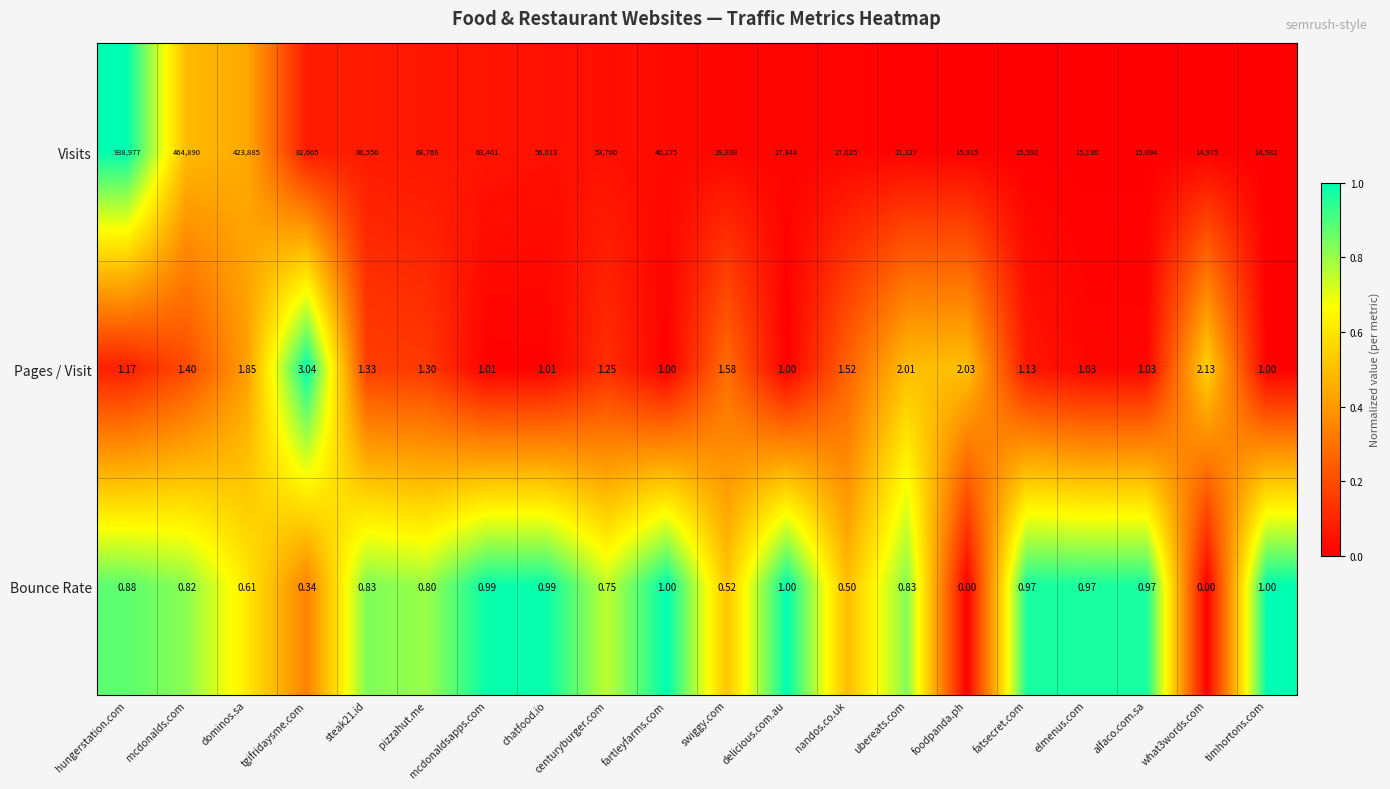

Which category has the highest value in the Pages / Visit series?

tgifridaysme.com